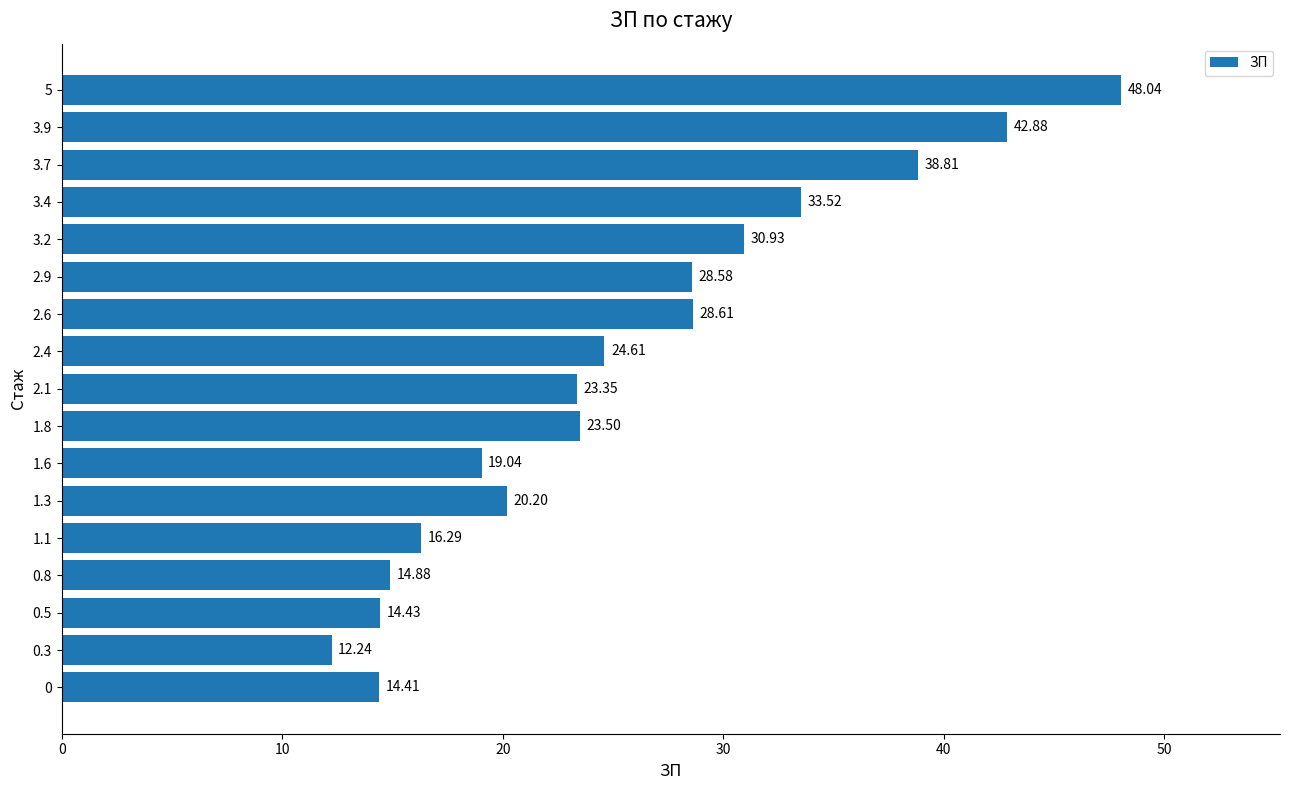

What is the maximum value shown in the chart?

48.0